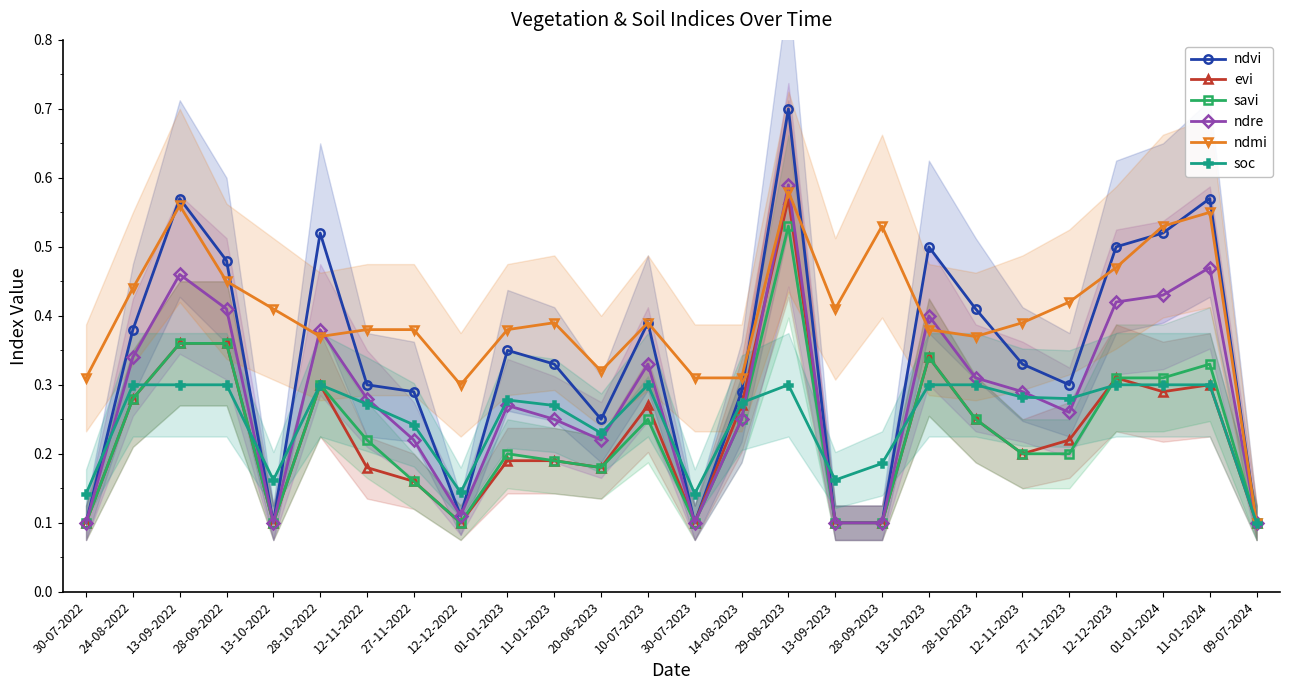

How many times do ndre and evi cross each other?

1